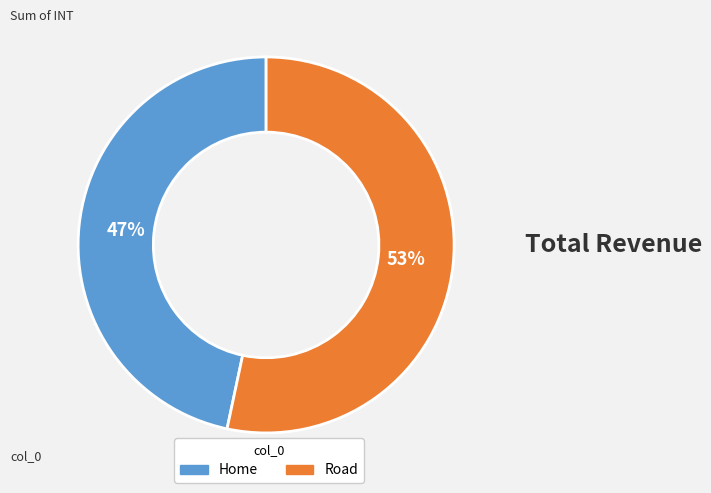

To the nearest percent, what is the average slice percentage?

50%